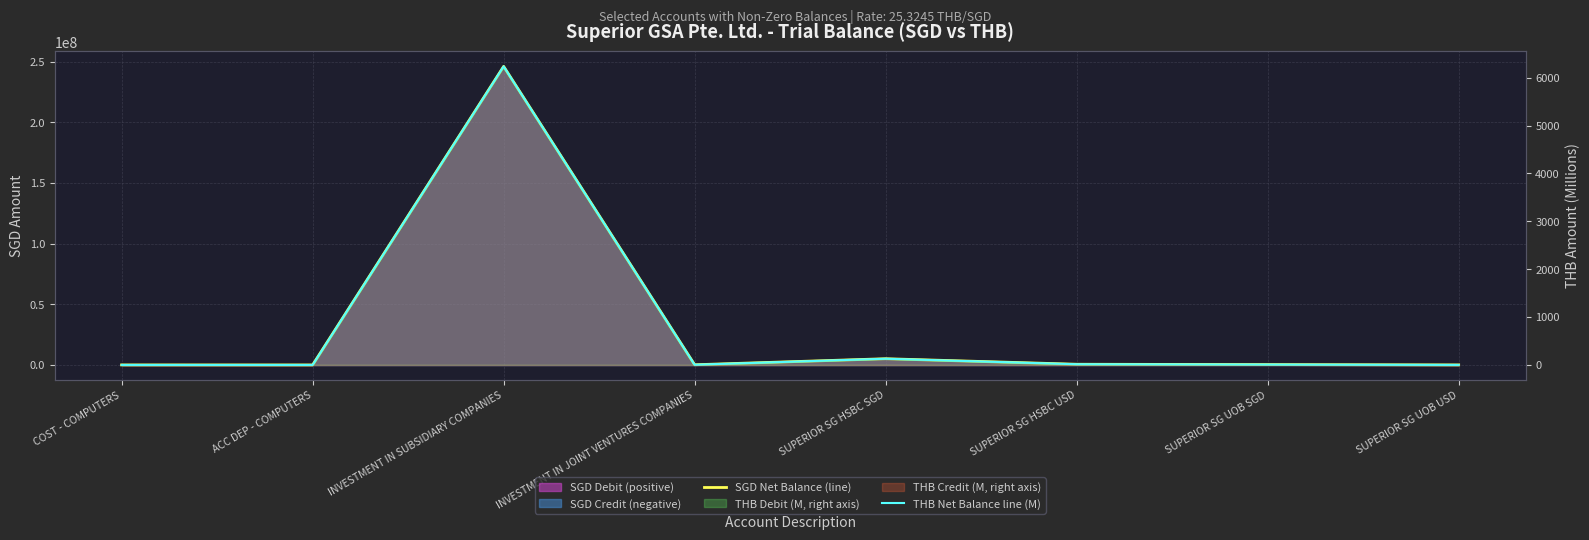

Reading right to left, list all the values displayed in this chart.

SGD Net Balance (line): SUPERIOR SG UOB USD=21281.1	SUPERIOR SG UOB SGD=302701.2	SUPERIOR SG HSBC USD=567786.7	SUPERIOR SG HSBC SGD=5136081.0	INVESTMENT IN JOINT VENTURES COMPANIES=151746.0	INVESTMENT IN SUBSIDIARY COMPANIES=246248796.7	ACC DEP - COMPUTERS=-3968.3	COST - COMPUTERS=5091.0
THB Net Balance line (M): SUPERIOR SG UOB USD=0.5	SUPERIOR SG UOB SGD=7.7	SUPERIOR SG HSBC USD=14.4	SUPERIOR SG HSBC SGD=130.1	INVESTMENT IN JOINT VENTURES COMPANIES=3.8	INVESTMENT IN SUBSIDIARY COMPANIES=6236.1	ACC DEP - COMPUTERS=-0.1	COST - COMPUTERS=0.1